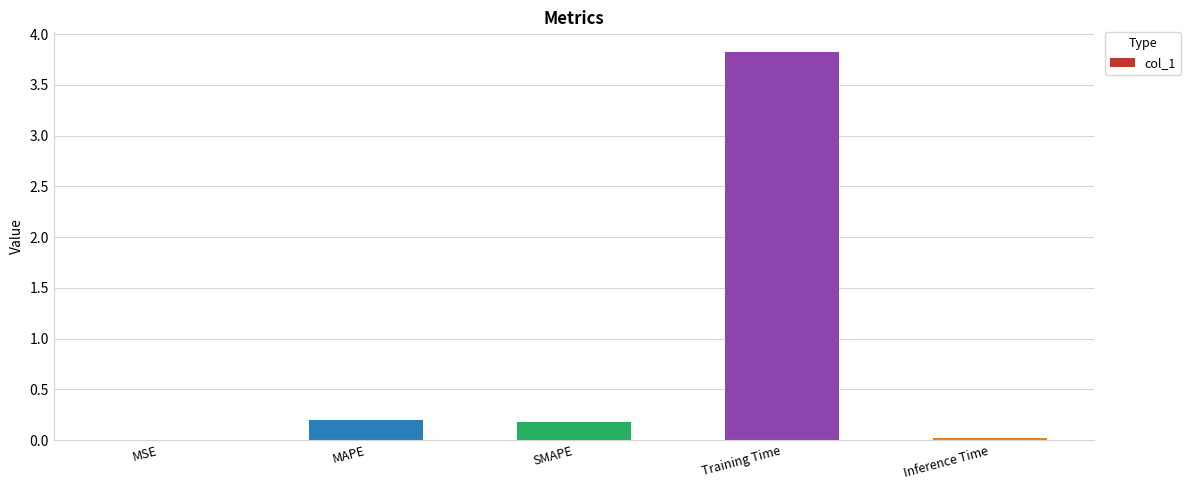

Approximately how many times larger is the value at MAPE compared to Training Time?

0.1